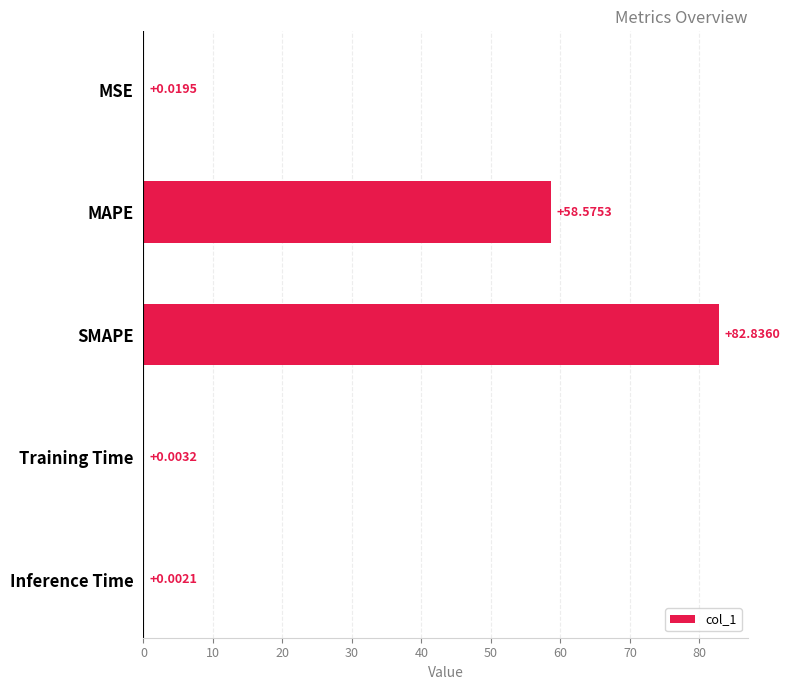

Where is the data nearest to the value 41?

MAPE